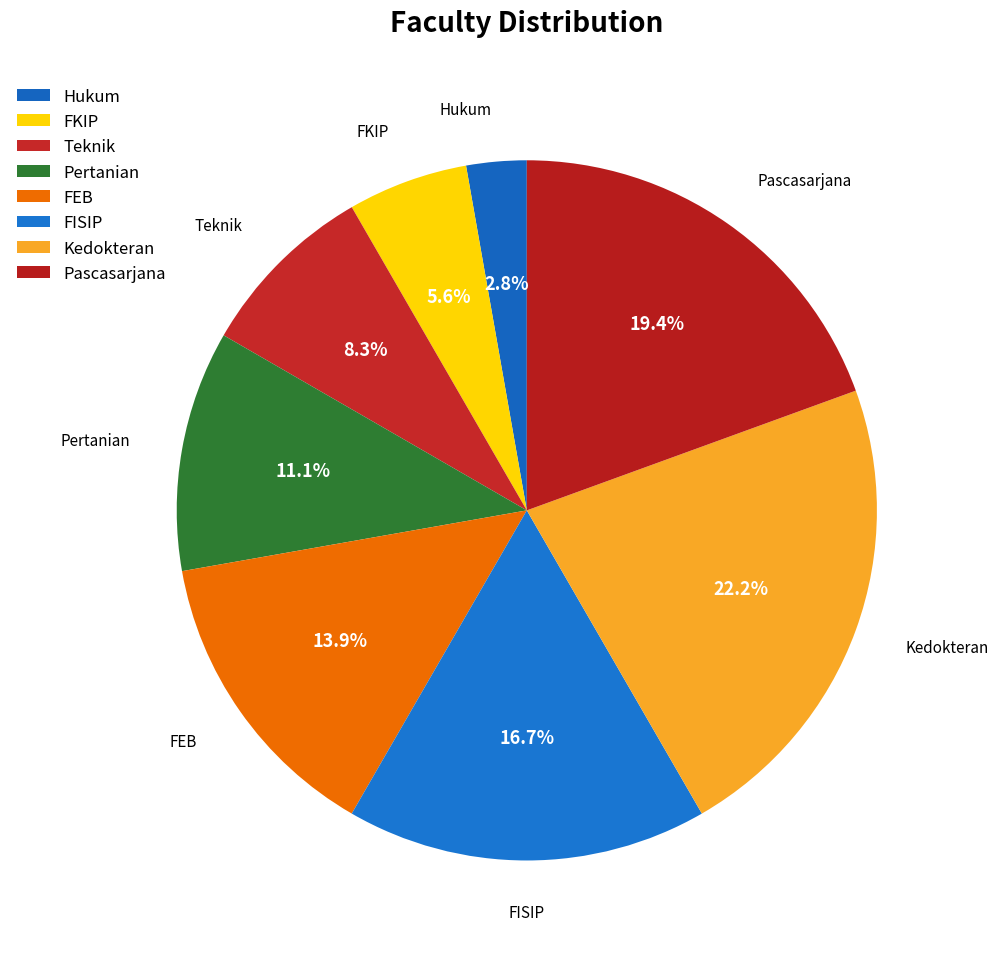

Count the number of slices in the pie.

8